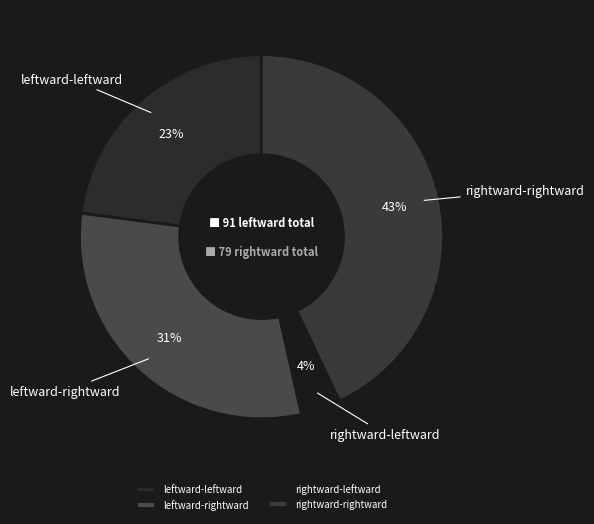

Which has a higher value, leftward-rightward or leftward-leftward?

leftward-rightward